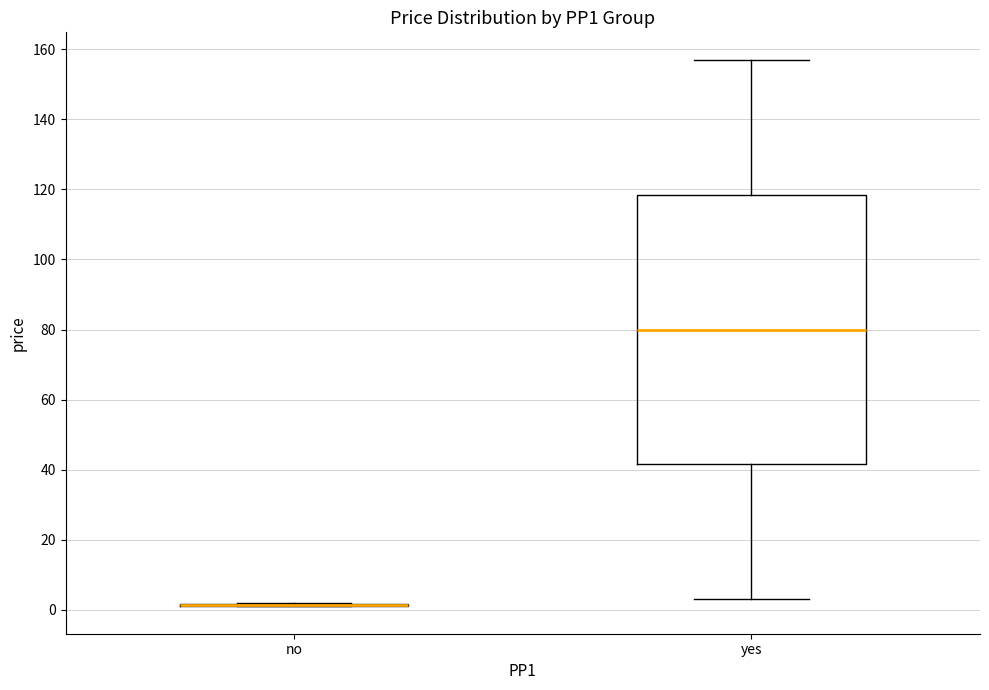

Reading left to right, transcribe this box plot: for each box, give where its median line is, the range the box spans, and where its two whiskers end, as read against the y-axis. The values are not printed on the chart, so give them approximately, as read against the axis.

no: box collapsed to a line at 2, whiskers 2 to 2
yes: median 80, box 42 to 118, whiskers 4 to 158